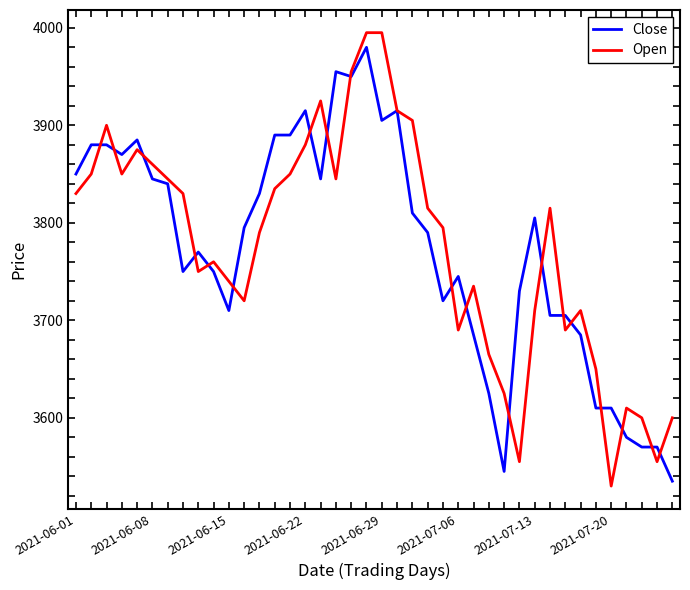

What is the maximum value shown in the chart?

3995